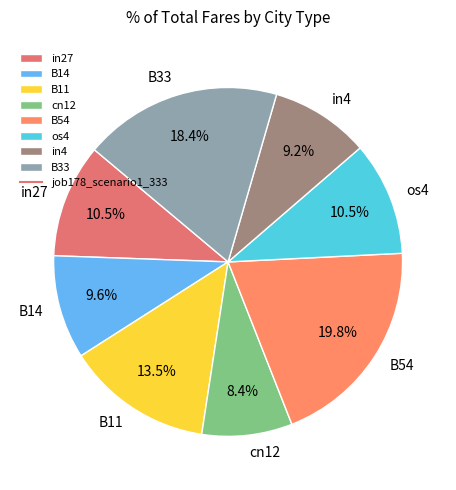

How many slices are in this pie chart?

8